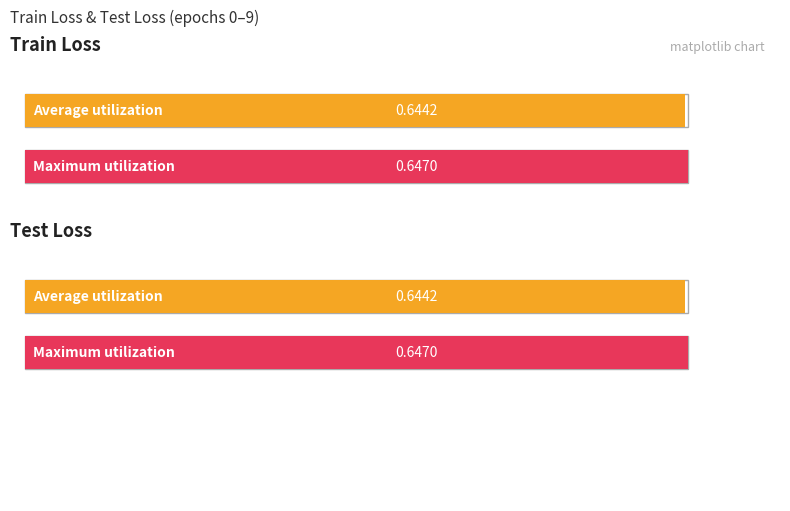

Rank the series by their maximum value, from lowest to highest.

train loss, test loss